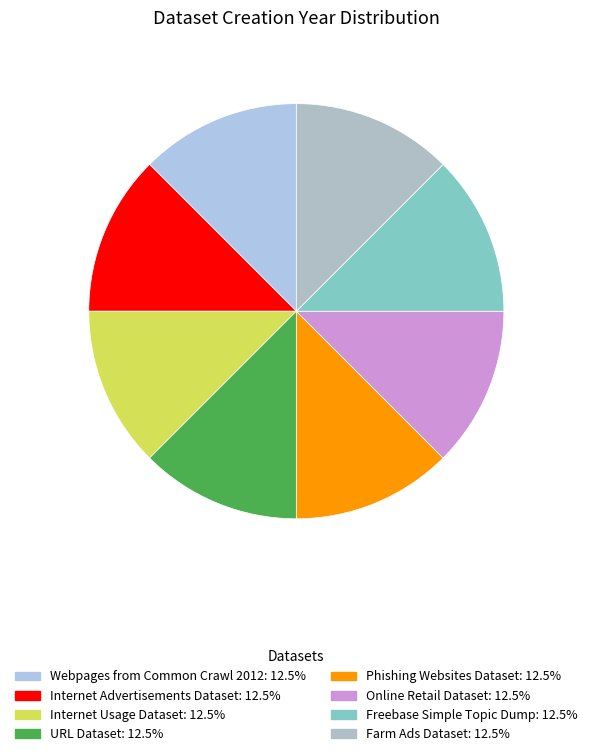

Is there any slice that represents more than half of the pie?

No